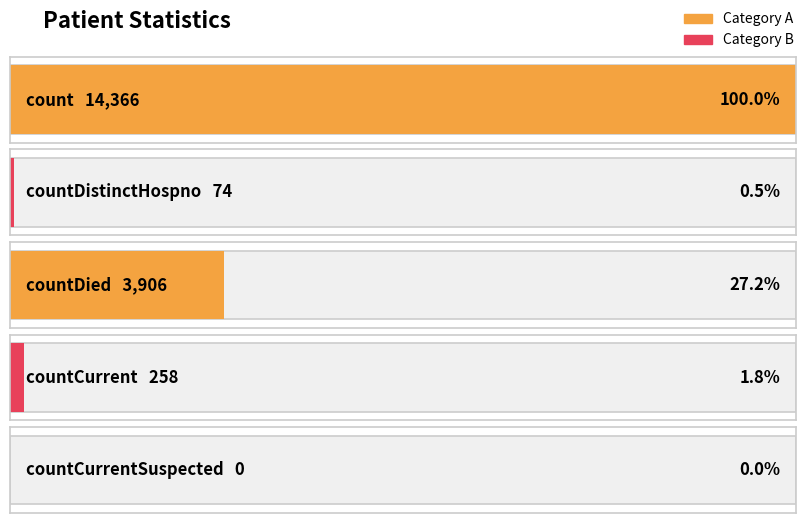

Where is the data nearest to the value 7183?

countDied